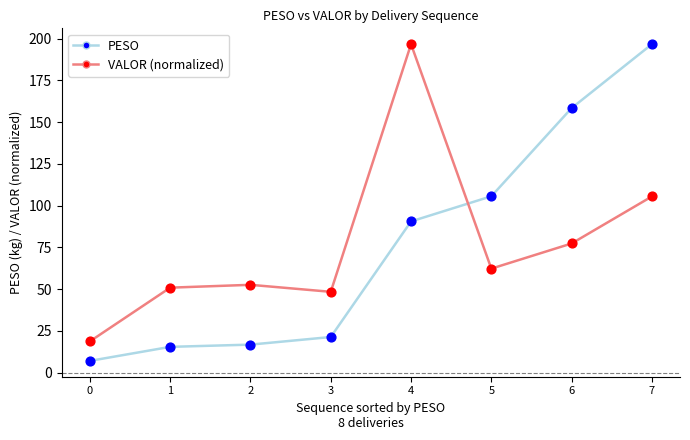

What is the difference between the highest and lowest values at 3?

27.1